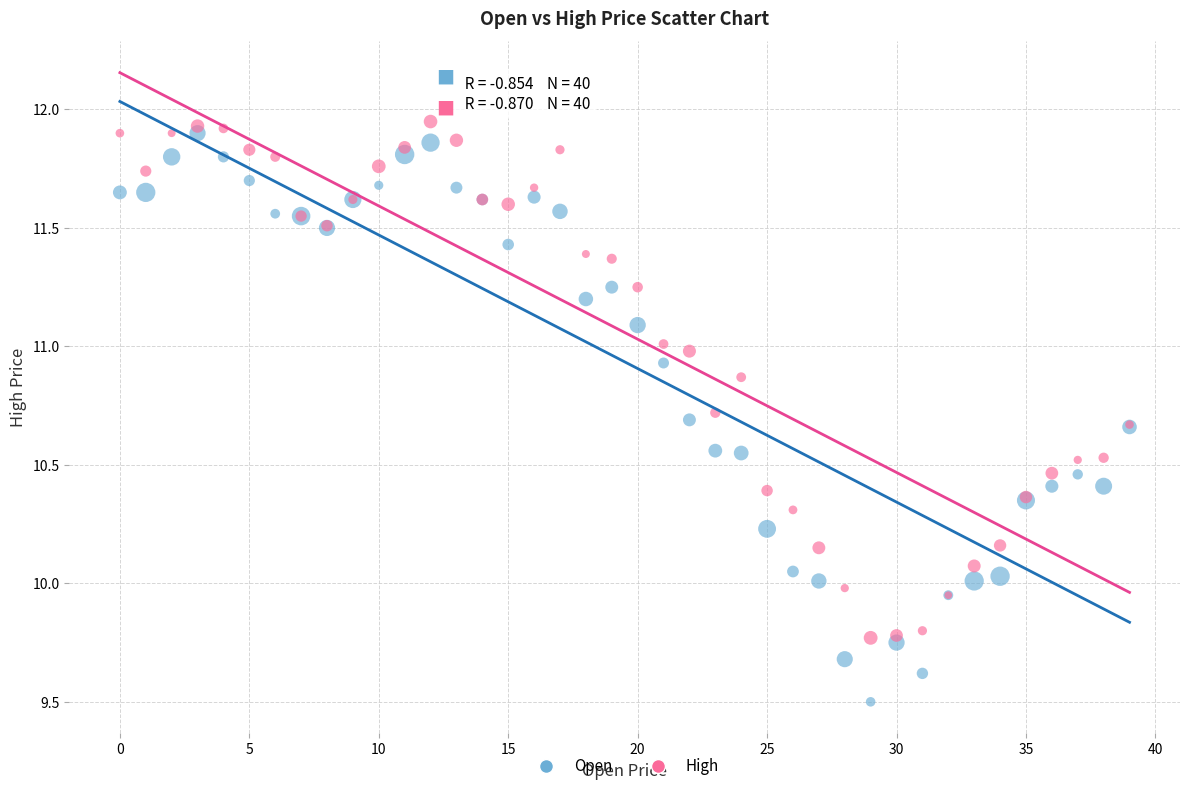

What are all the series names shown in the legend?

Open, High